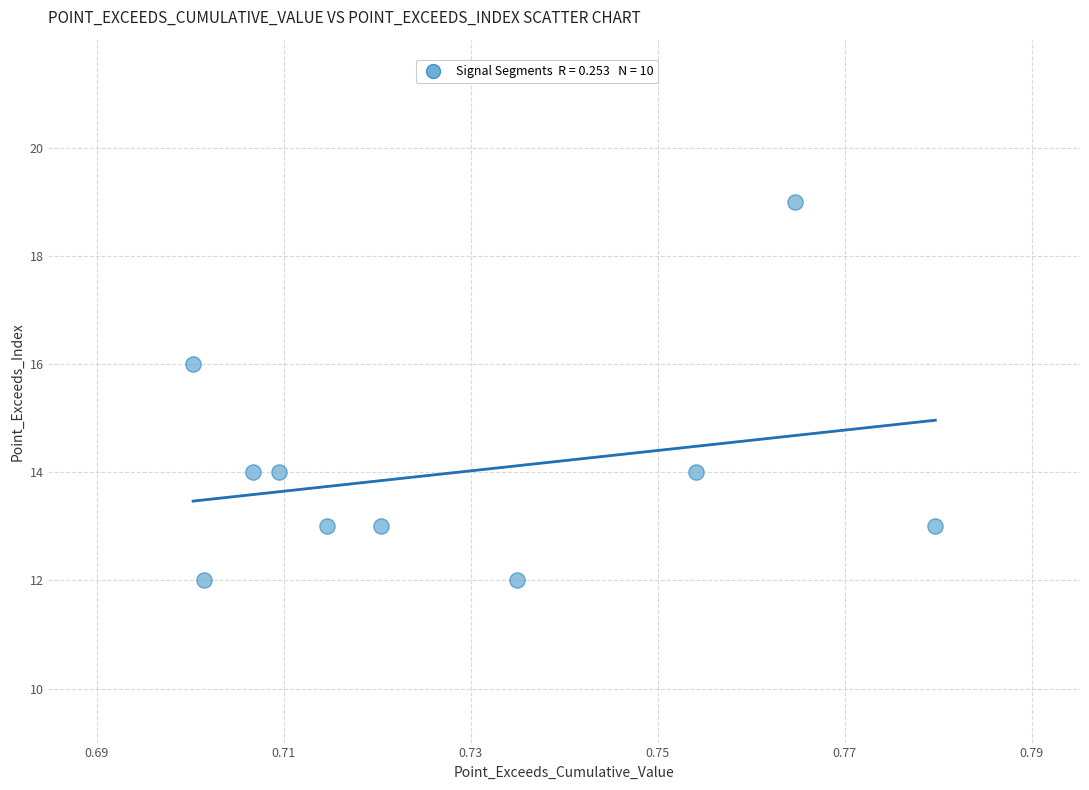

What is the range of Y values (max minus min)?

7